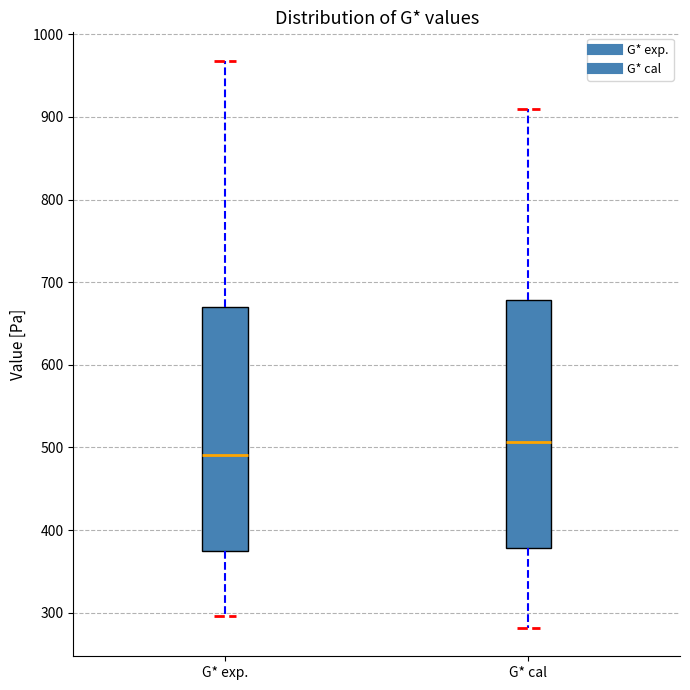

Which box's median line is the highest?

G* cal